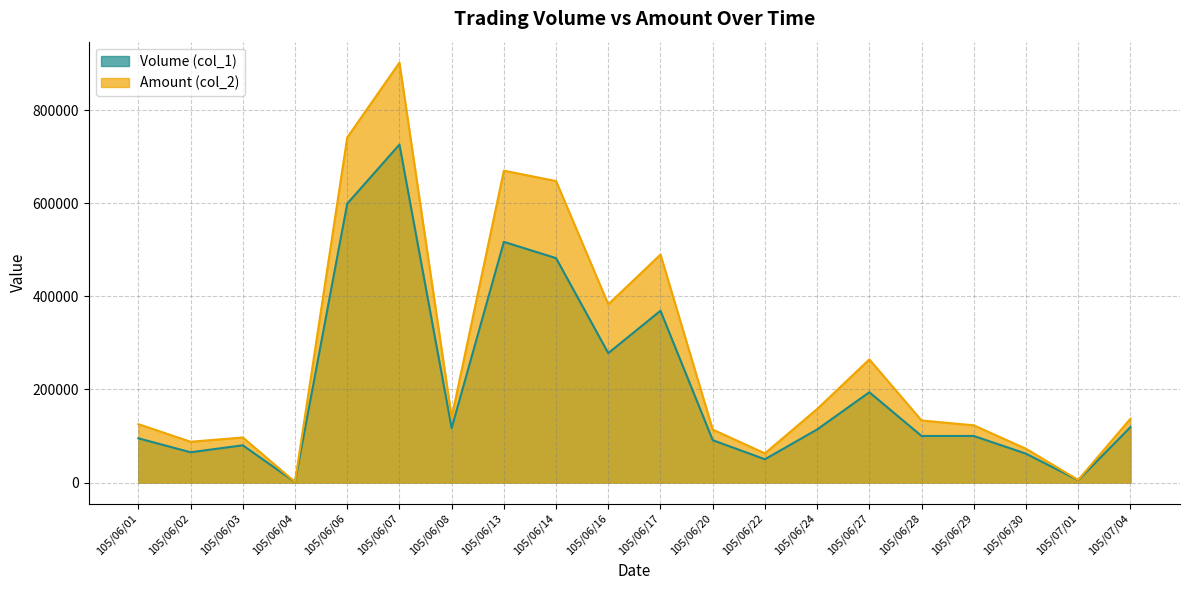

True or false: Amount (col_2) and Volume (col_1) intersect in this chart.

False